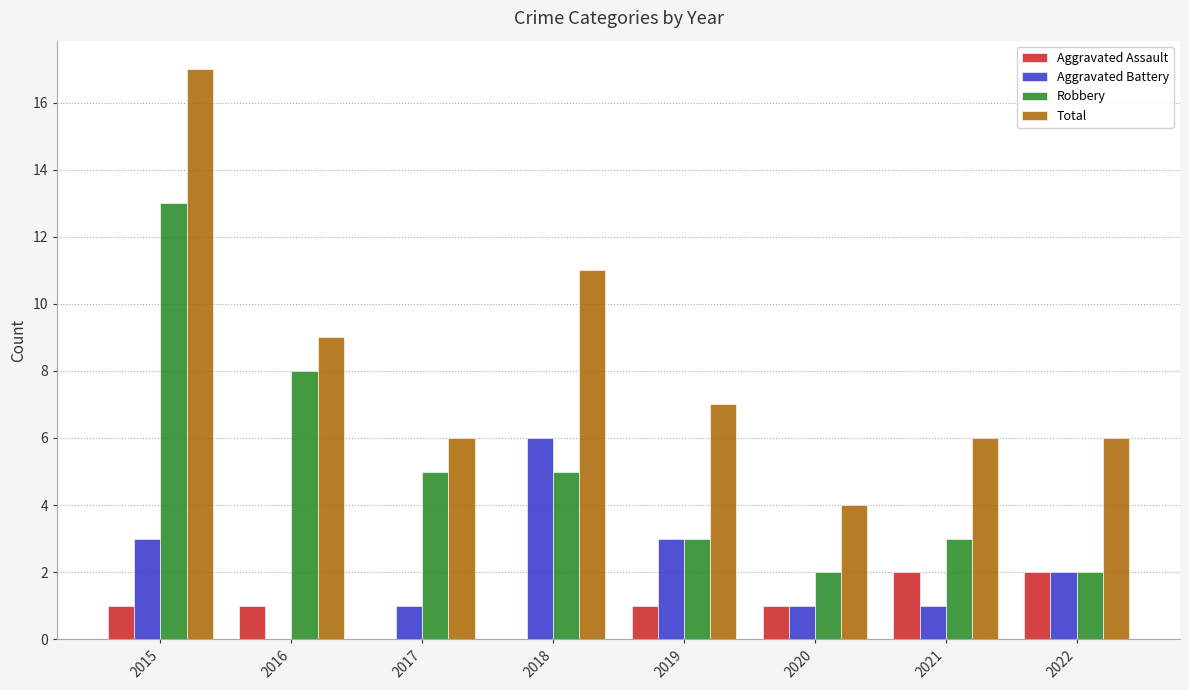

What is the approximate value of Aggravated Battery at 2015?

3